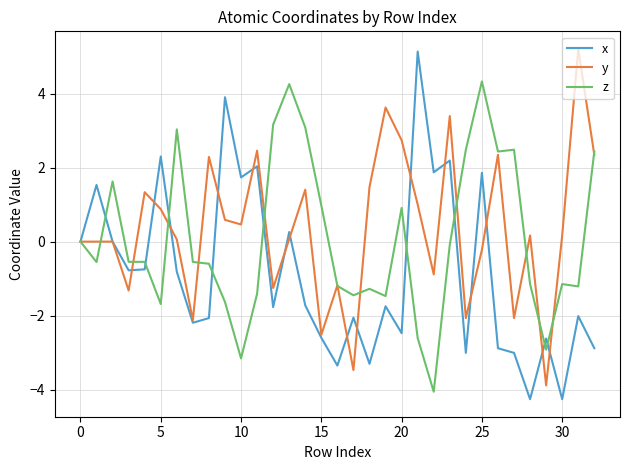

What is the smallest value displayed?

-4.3